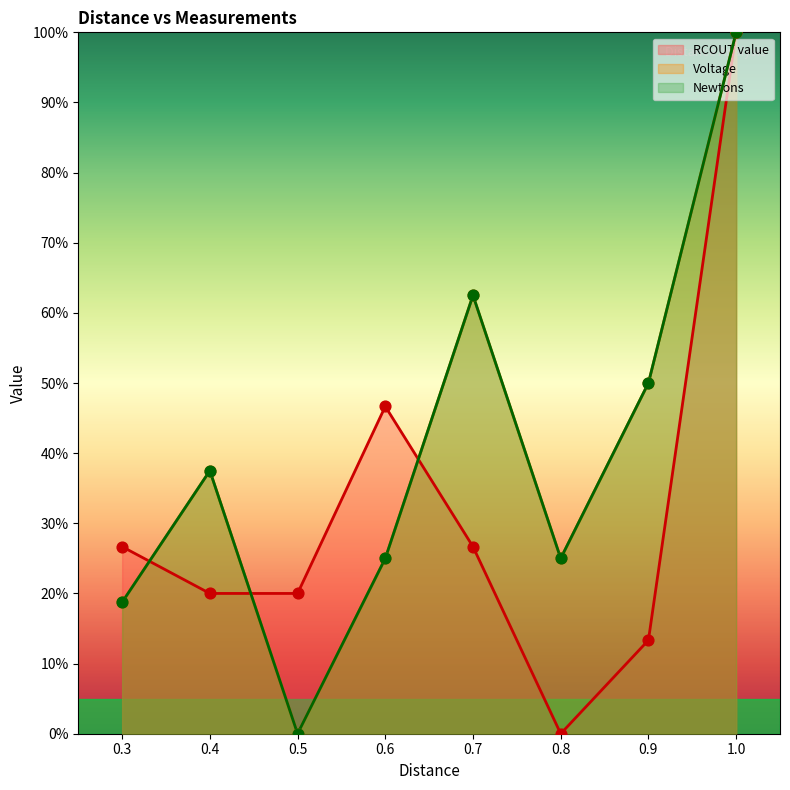

Which series has the largest total across all categories?

Voltage